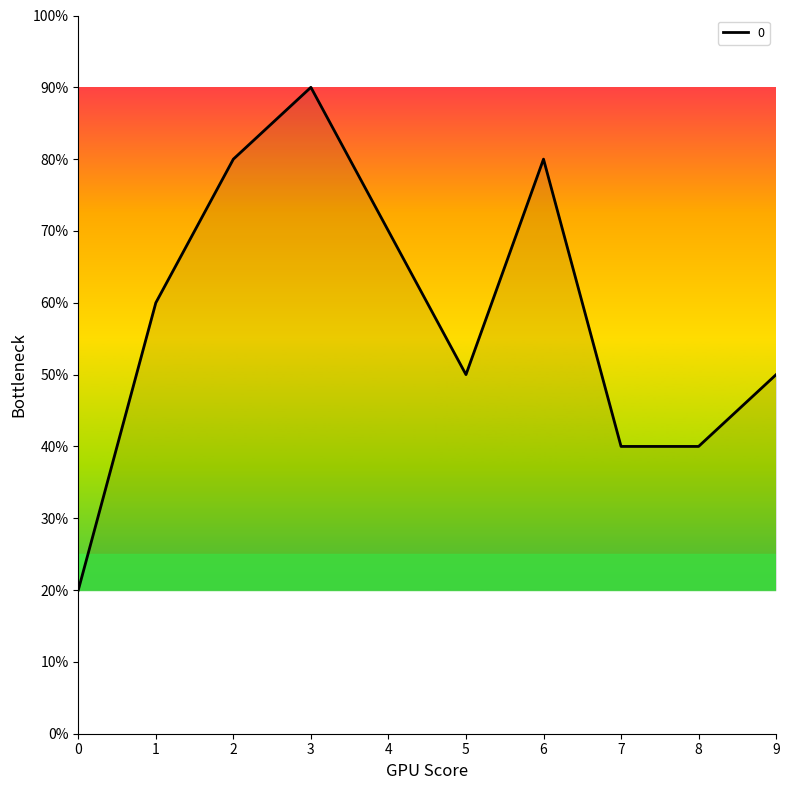

Rank the categories by value from highest to lowest.

3, 2, 6, 4, 1, 5, 9, 7, 8, 0